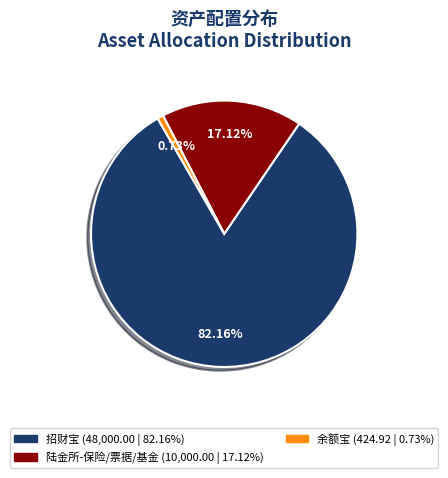

Is there any slice that represents more than half of the pie?

Yes